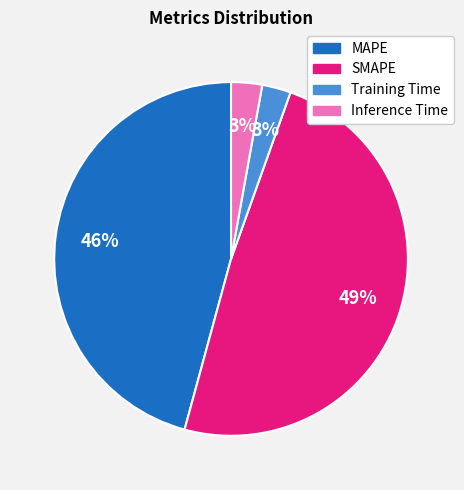

To the nearest percent, what is the difference between the largest and smallest slice percentages?

46%